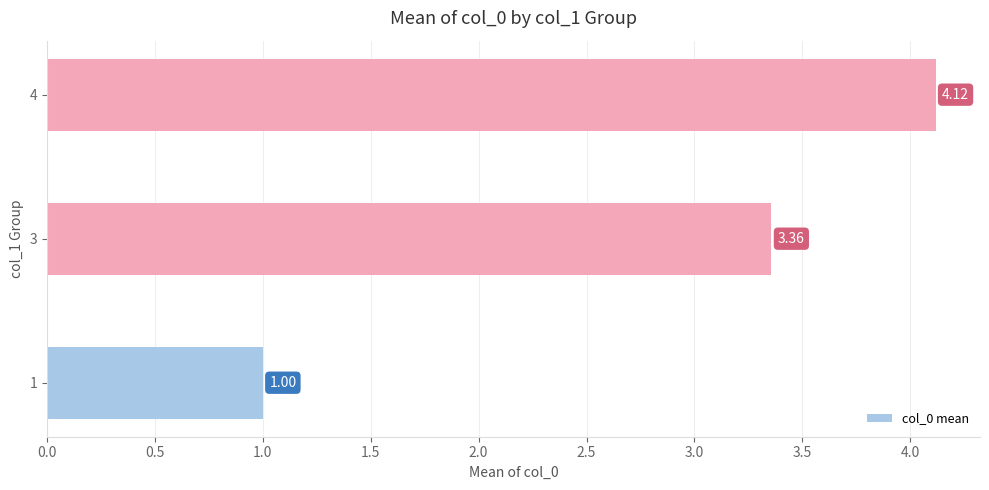

What is the sum of all values?

8.5